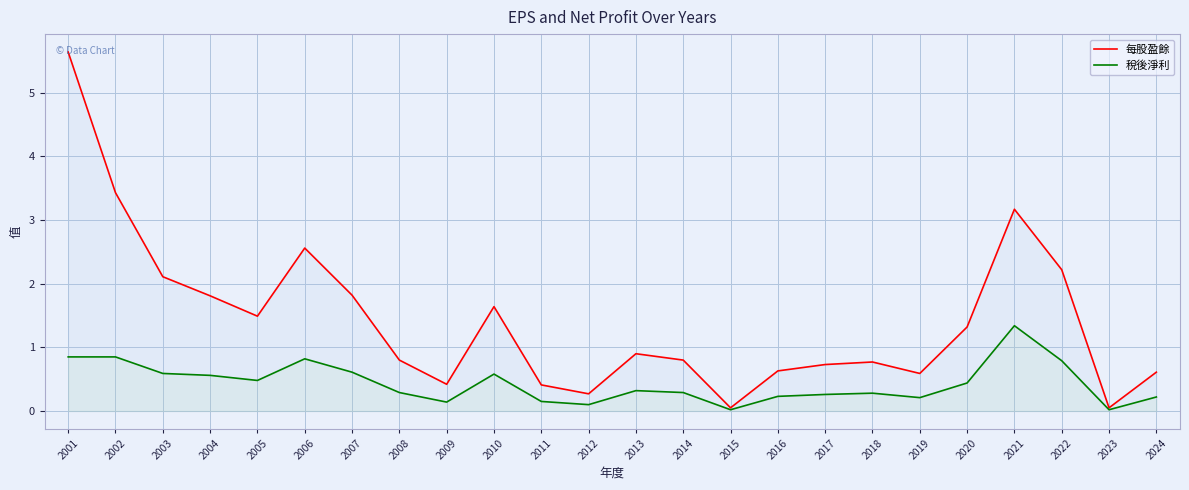

What is the difference between the second highest and minimum values in the 稅後淨利 series?

0.8